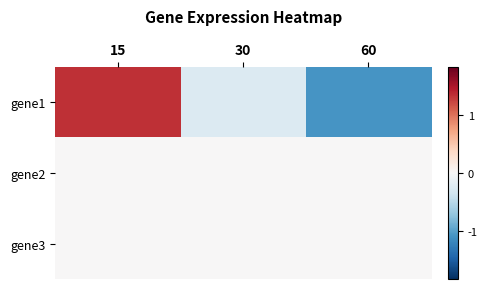

Which series has the largest total across all categories?

gene1